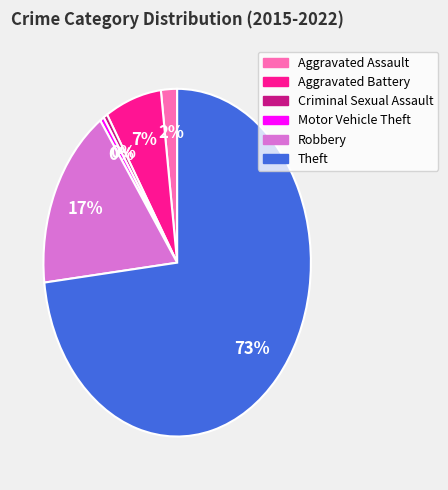

Count the number of slices in the pie.

6